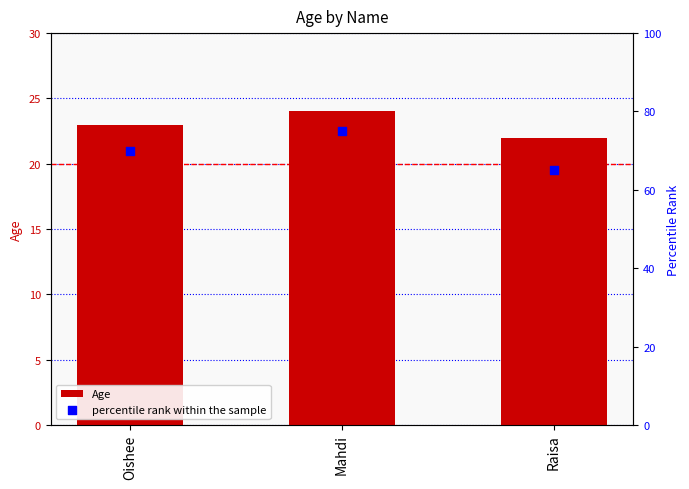

Which series has the largest total across all categories?

percentile rank within the sample